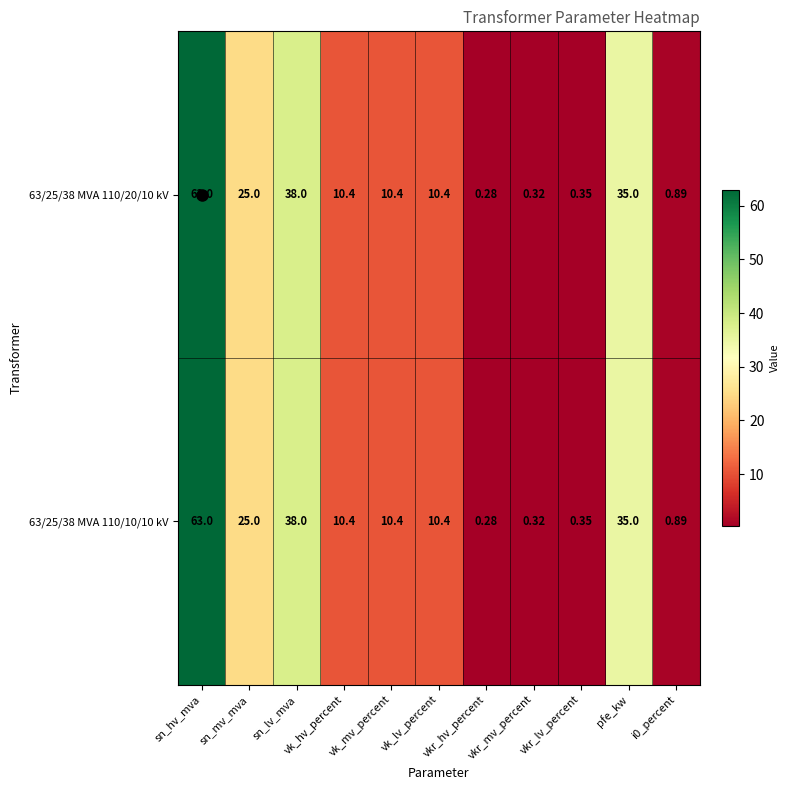

At how many categories does at least one series exceed 46?

1